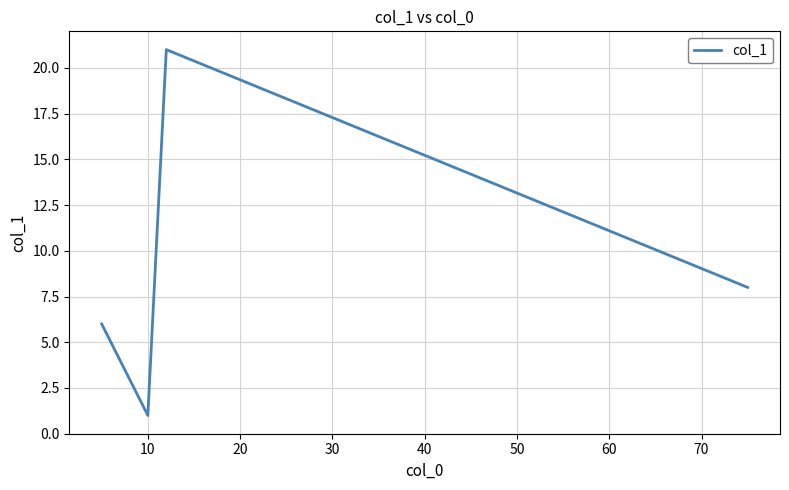

Count the number of categories in the chart.

4